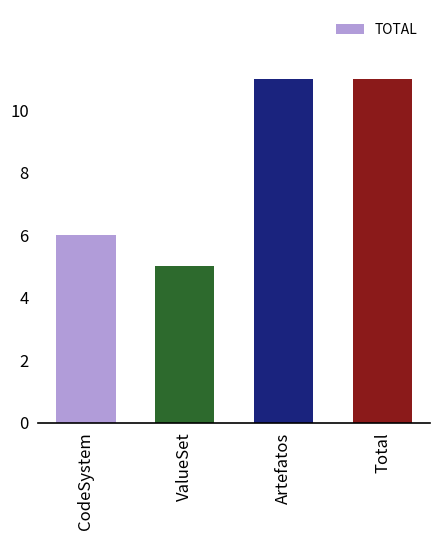

The chart shows a value of 5 at ValueSet. True or false?

True